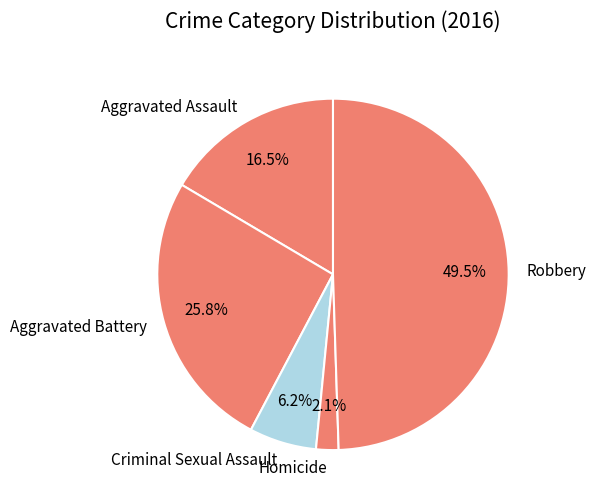

To the nearest percent, what is the difference between the Aggravated Battery and Aggravated Assault slice percentages?

9%